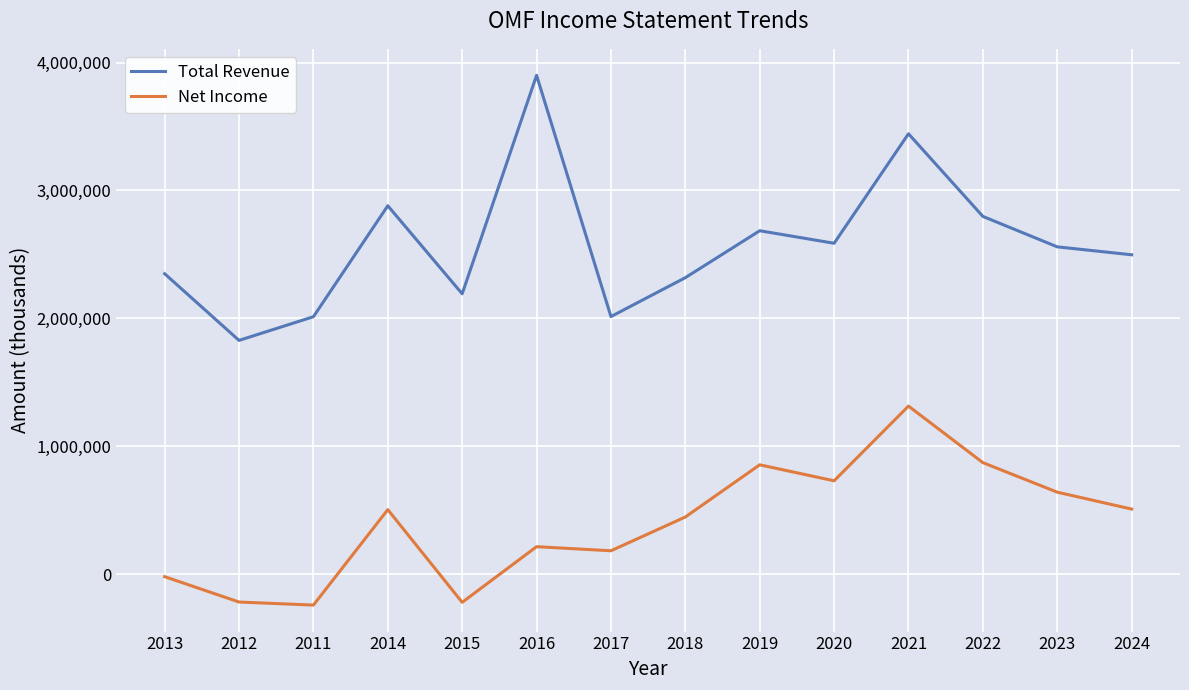

Which category has the highest value in the Net Income series?

2021